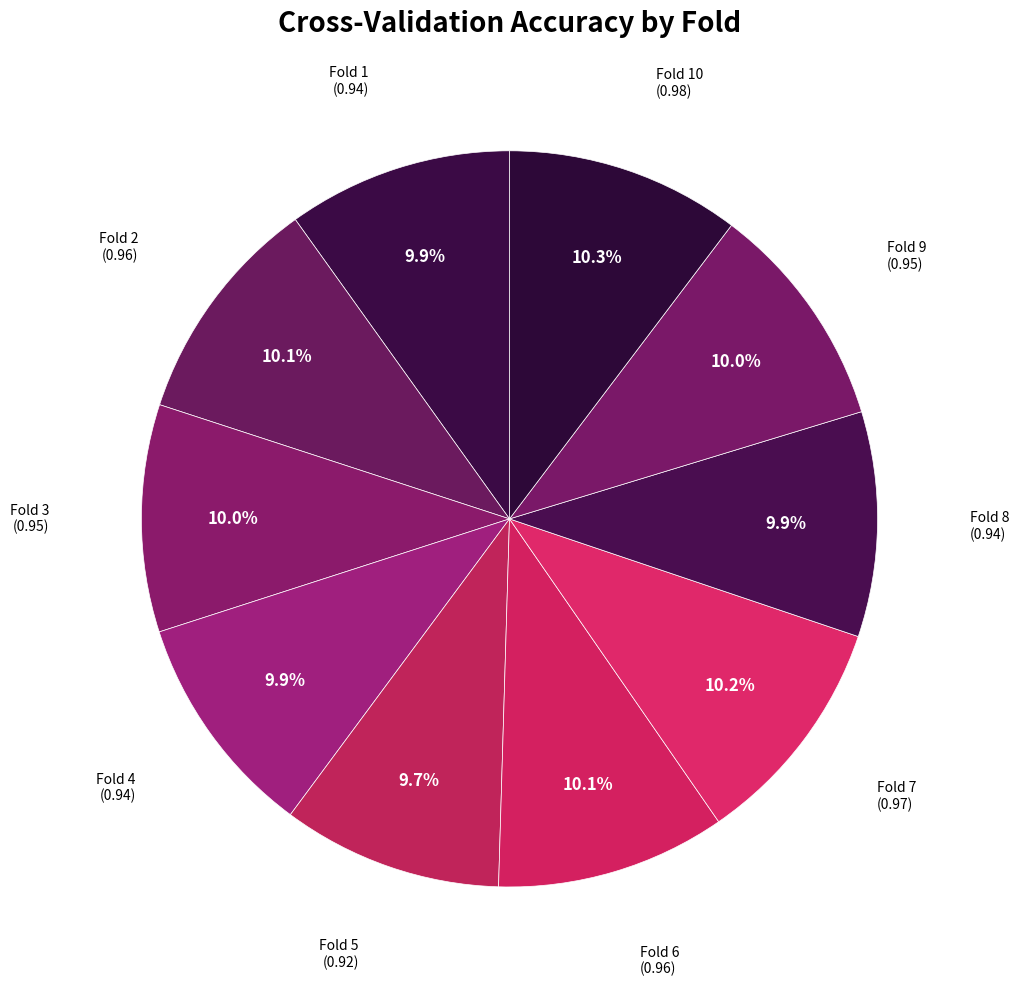

Rank the categories by value from highest to lowest.

10, 7, 2, 6, 3, 9, 1, 4, 8, 5